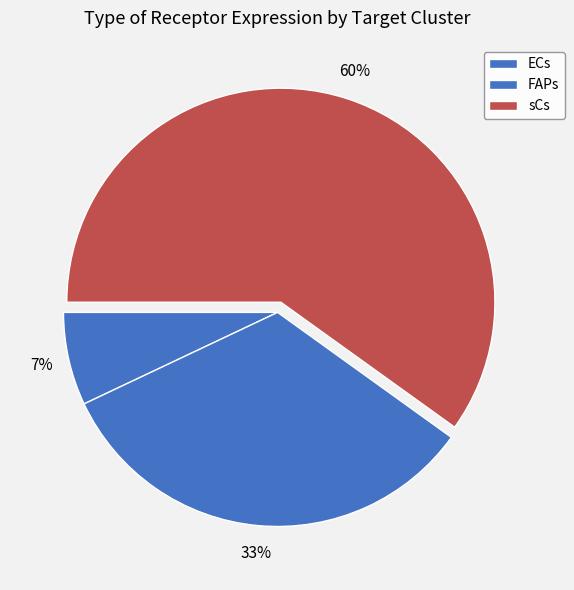

Count the number of slices in the pie.

3